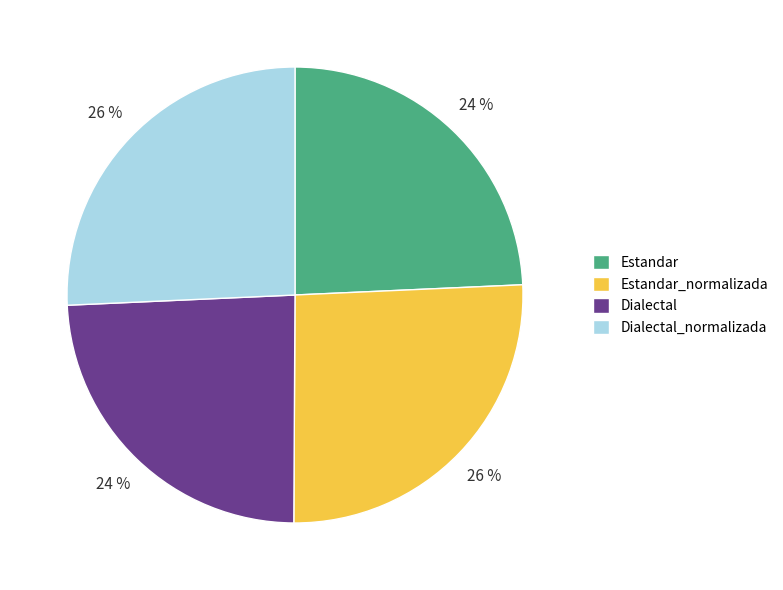

Does Dialectal account for over 50% of the chart?

No